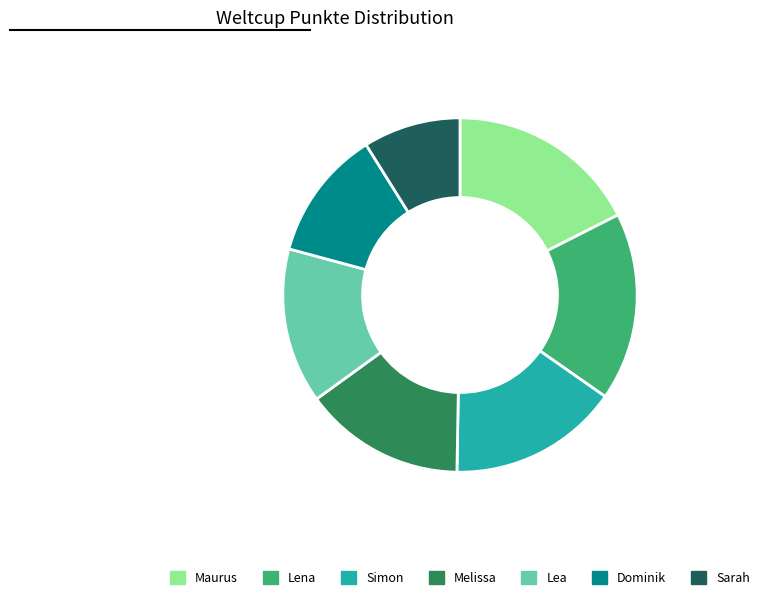

Count the number of slices in the pie.

7